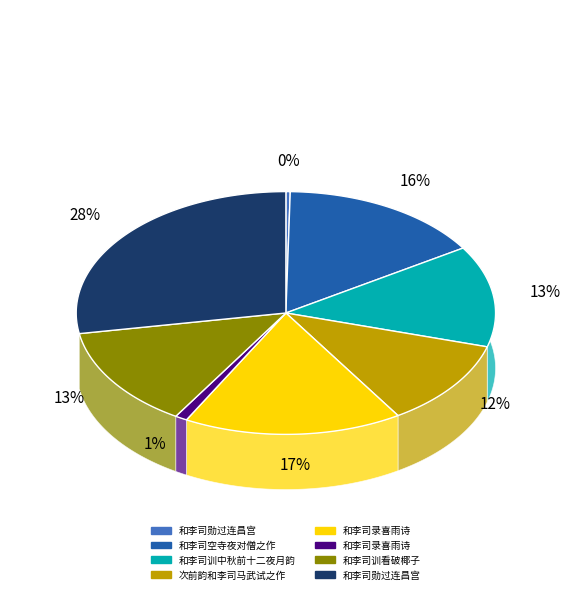

What percentage is the 和李司录喜雨诗 slice, to the nearest percent?

17%